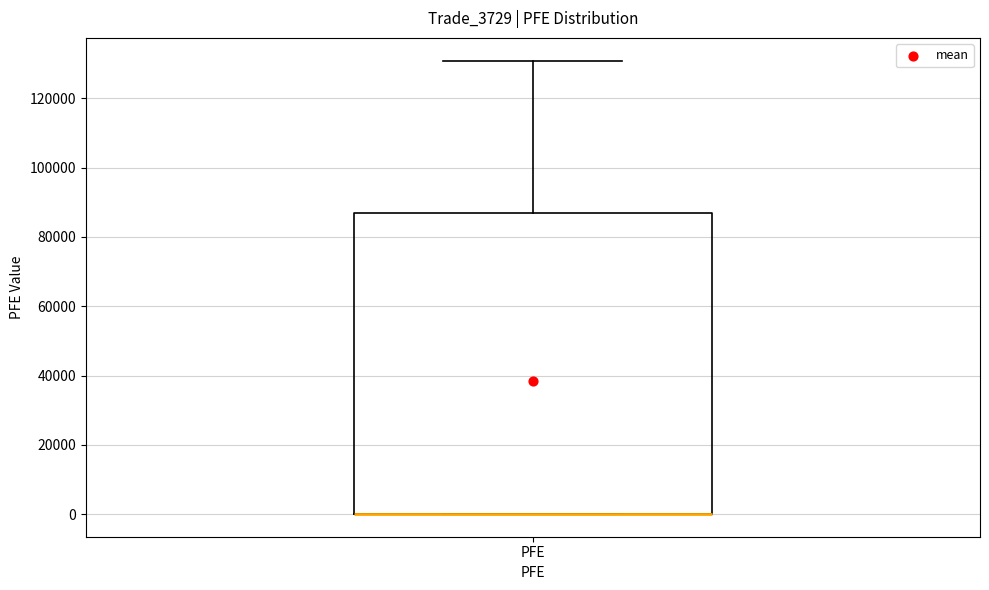

Where is the upper edge of the box for PFE on the y-axis? The values are not printed on the chart, so give them approximately, as read against the axis.

86000